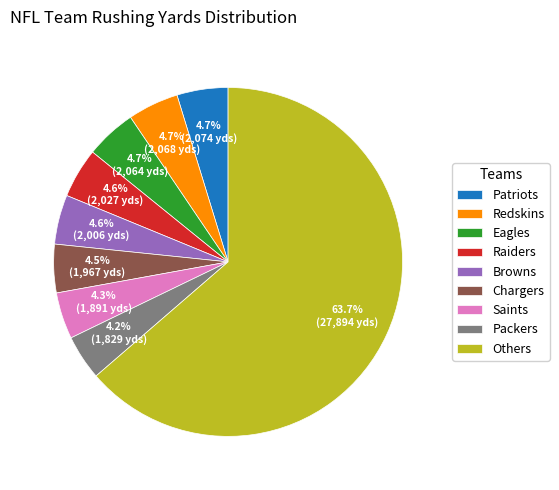

Which slice is the largest?

Others